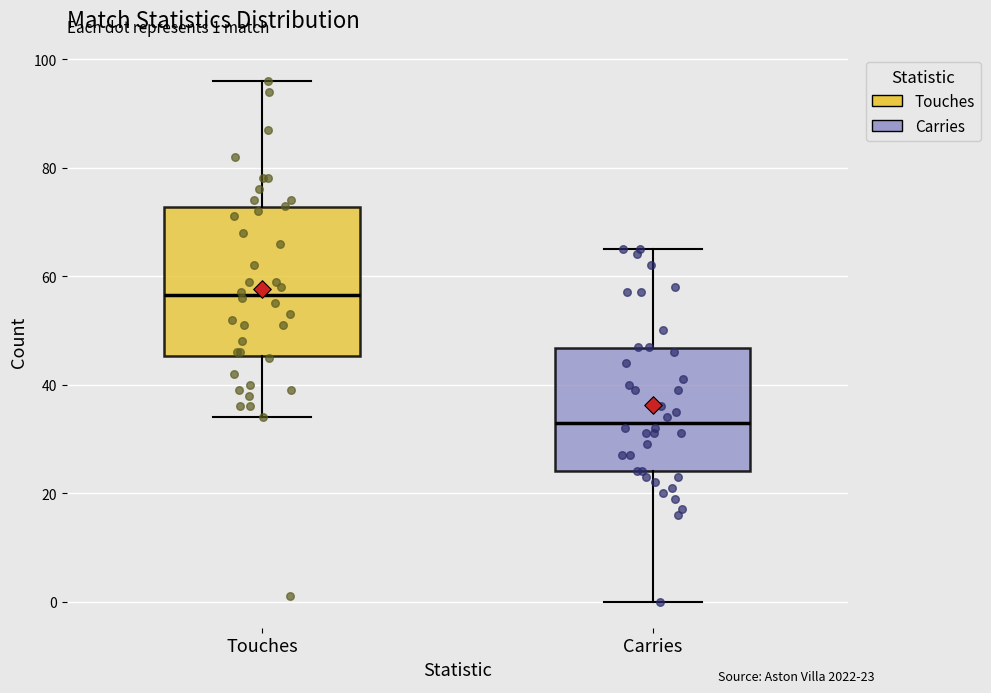

Which box has the lowest median line?

Carries